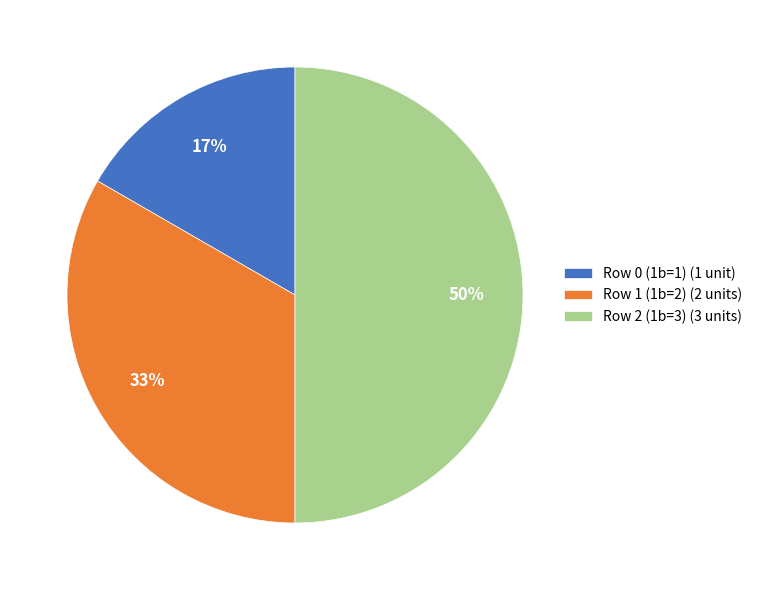

What percentage is the Row 2 (1b=3) slice, to the nearest percent?

50%